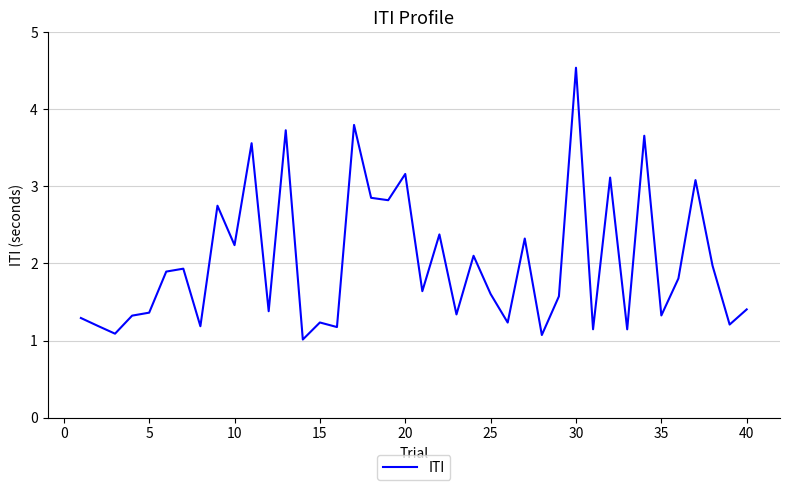

What is the minimum value shown in the chart?

1.0